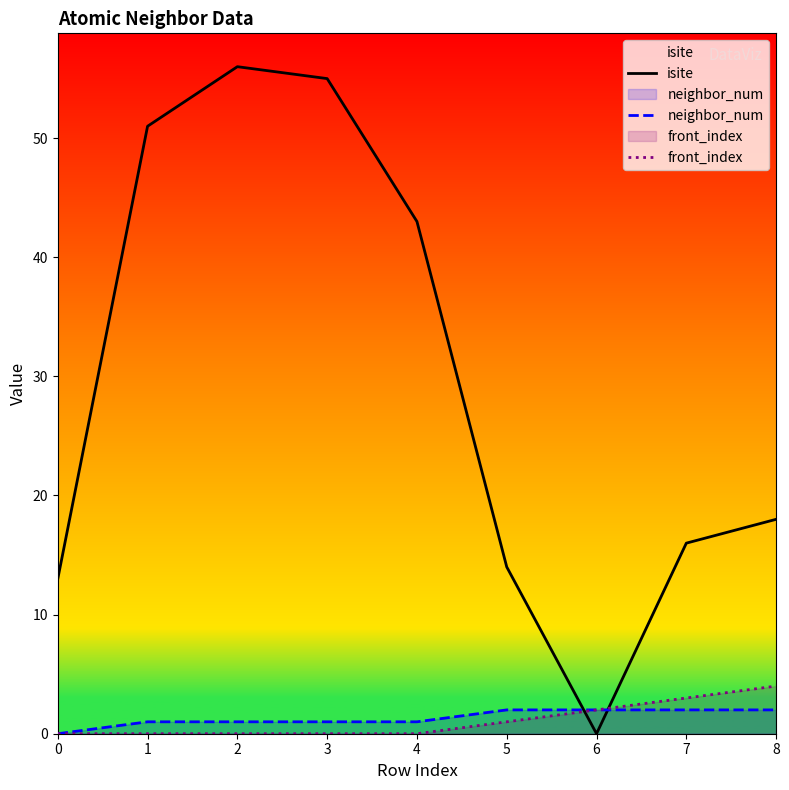

At which label does isite reach its peak?

2